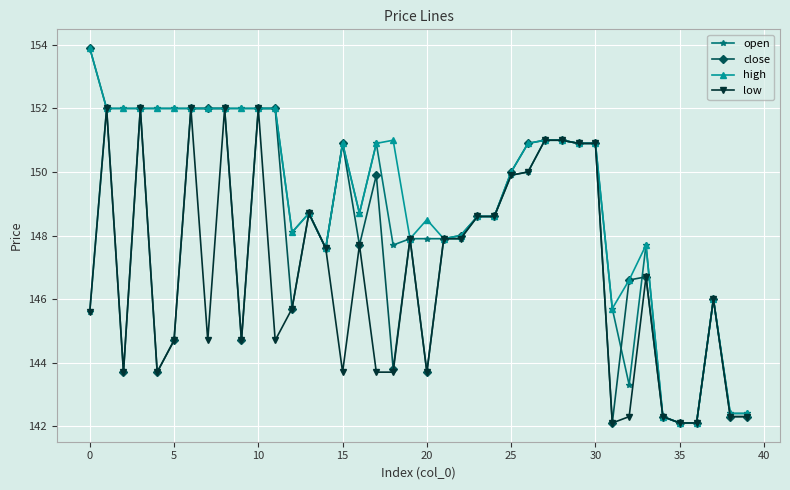

True or false: high has more than 1 interior local peaks.

True